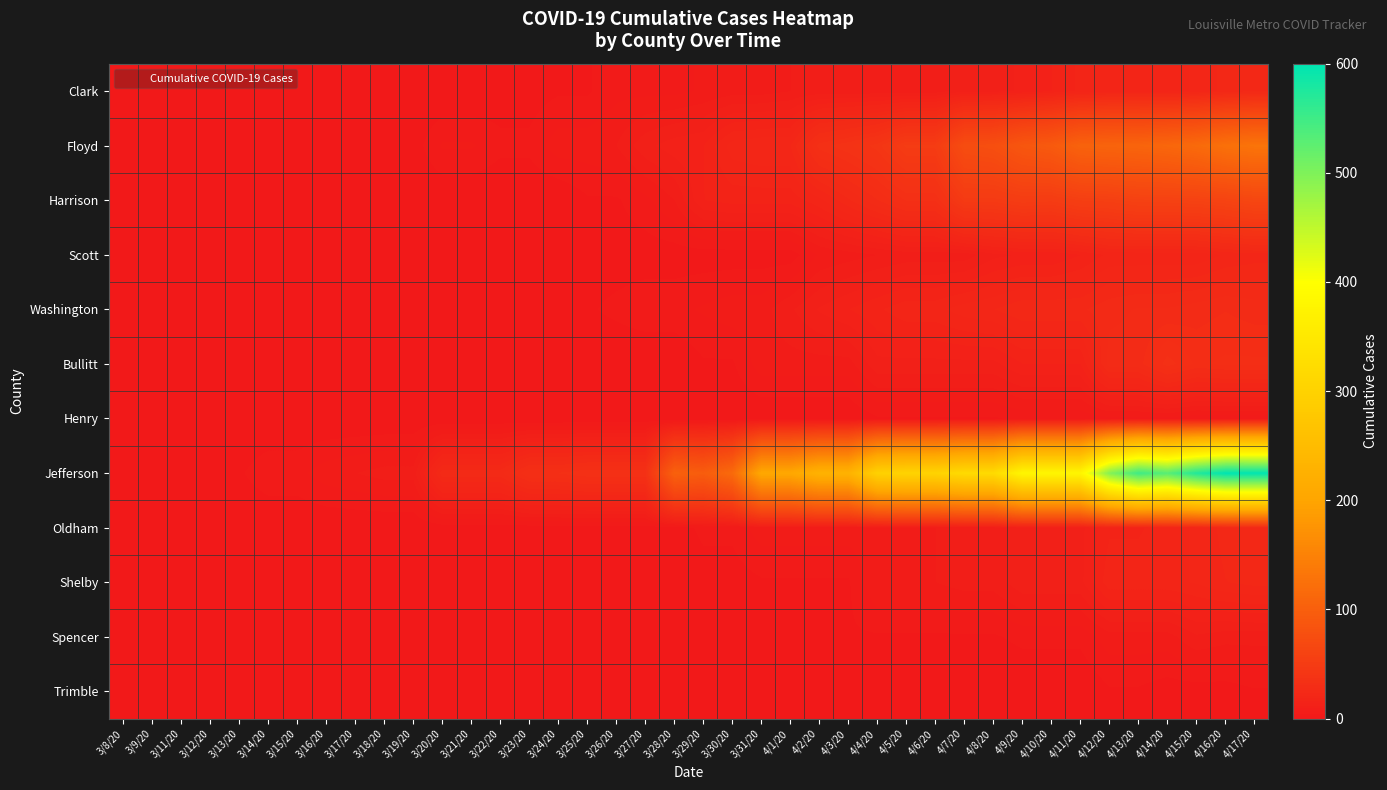

Which series has the largest range (max minus min)?

Jefferson